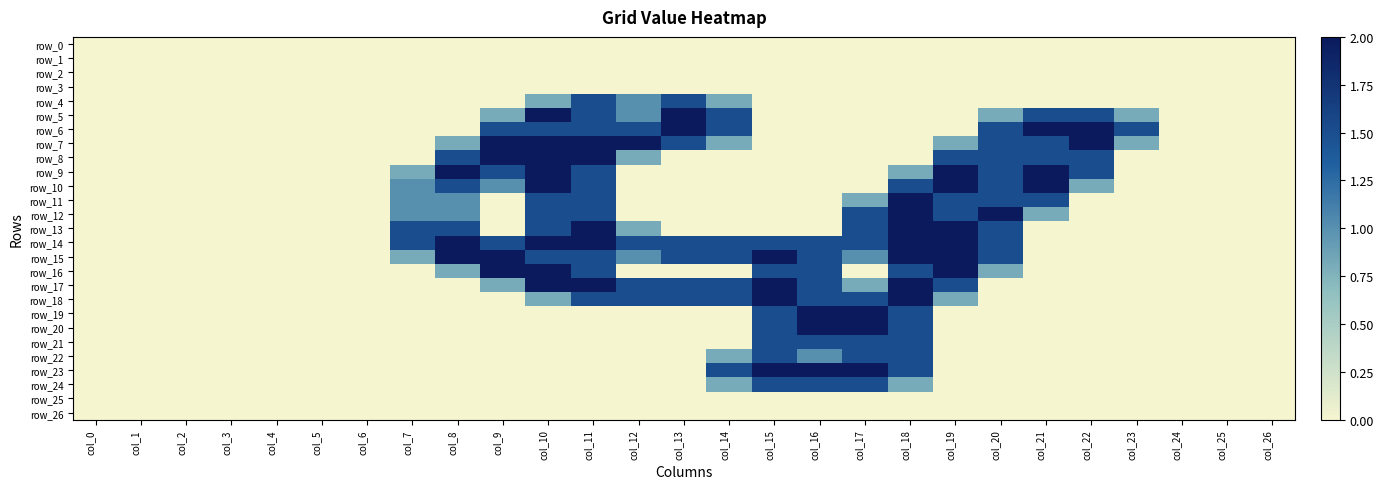

Between col_6 and col_0, which is larger?

col_6